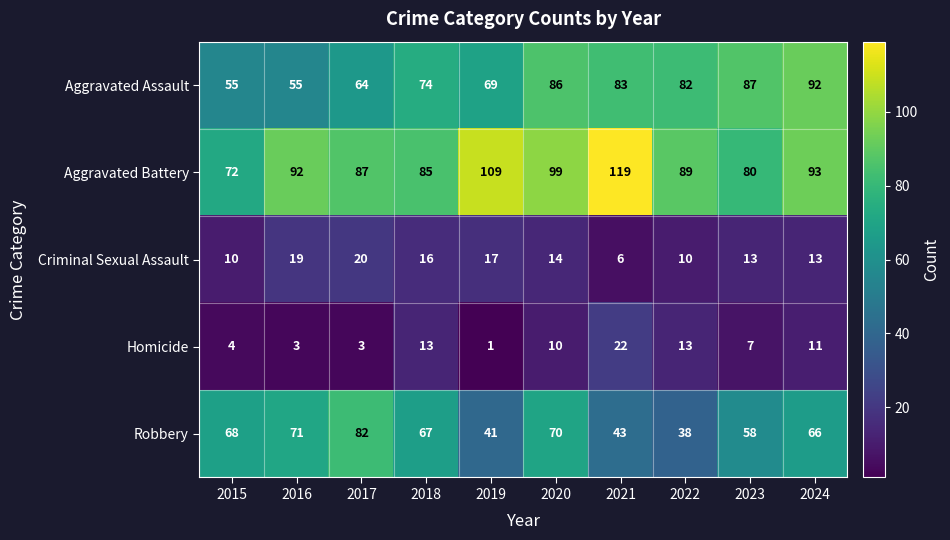

How many data points does each series have?

10